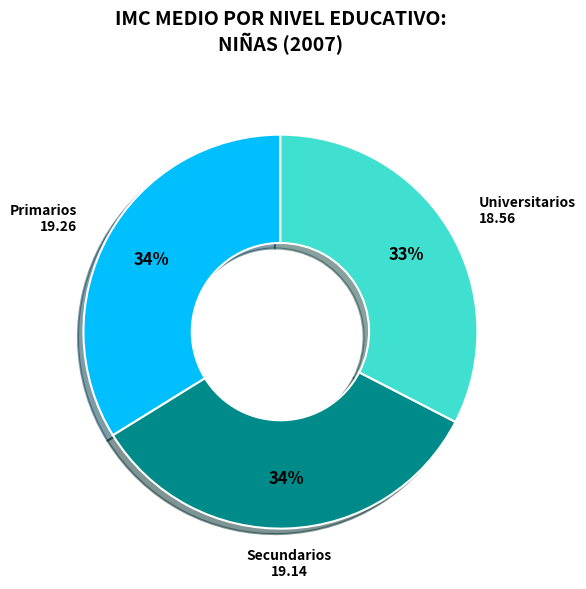

How many slices are in this pie chart?

3